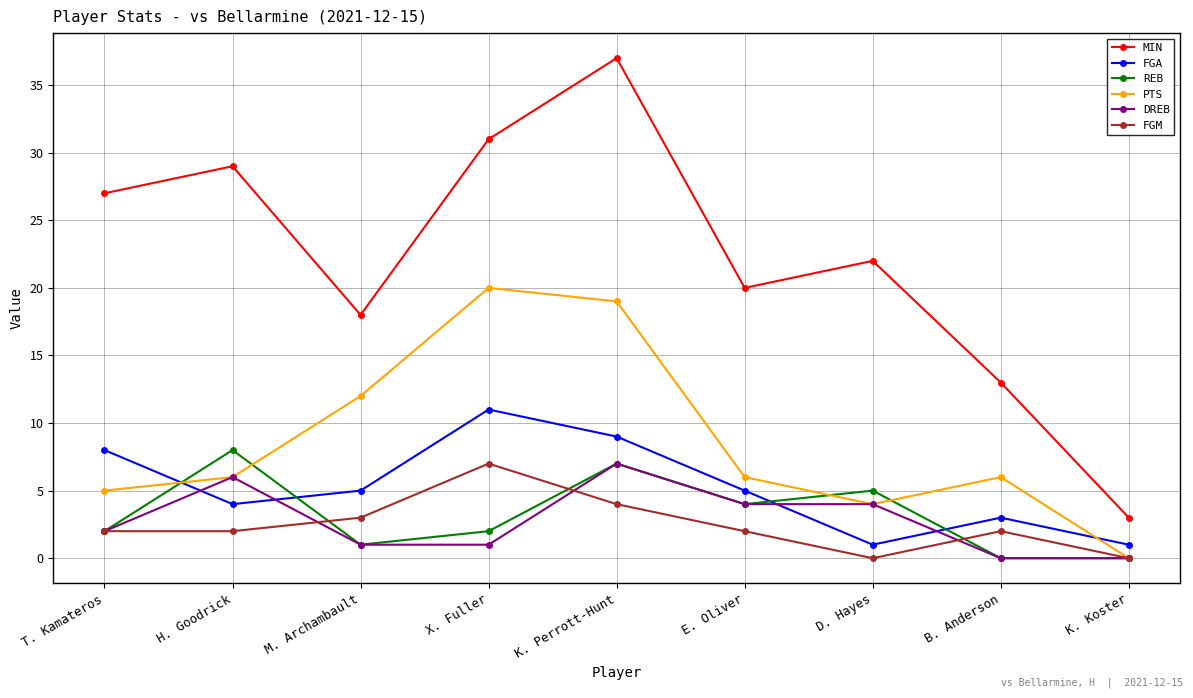

Does the chart display data point markers on the line(s)?

Yes